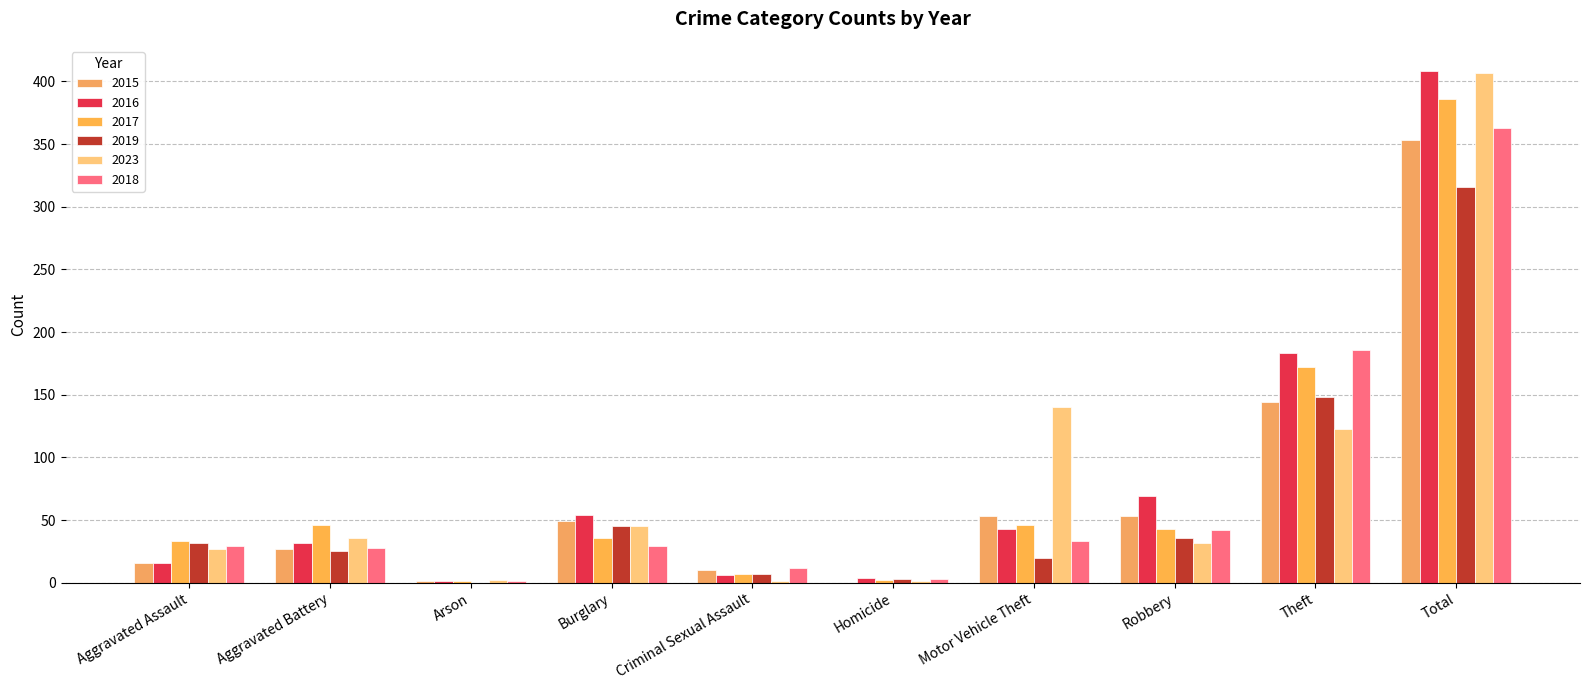

Which series has the widest spread of values?

2016